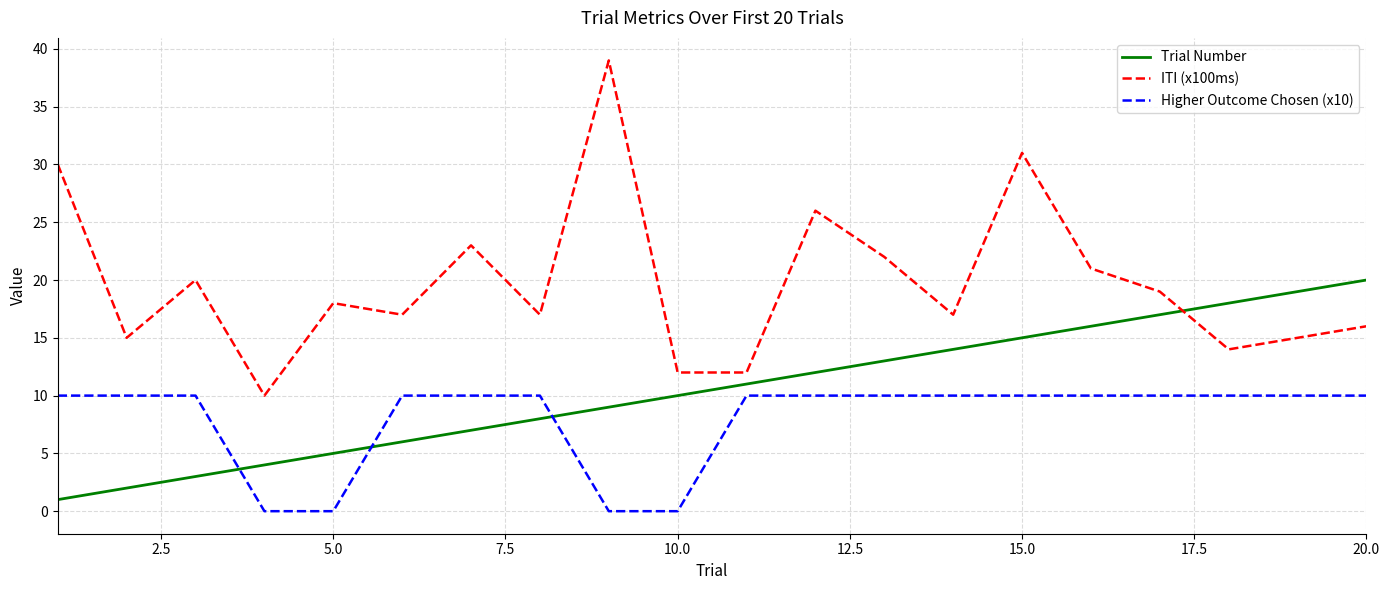

Rank the series by their average value, from lowest to highest.

Higher Outcome Chosen (x10), Trial Number, ITI (x100ms)